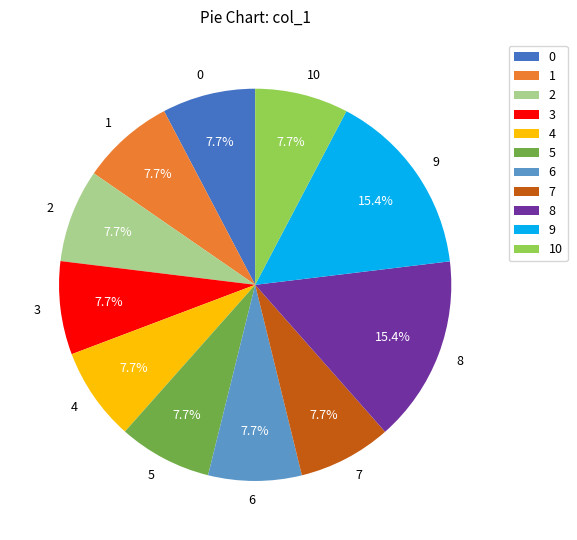

Does 9 represent more than half of the total?

No